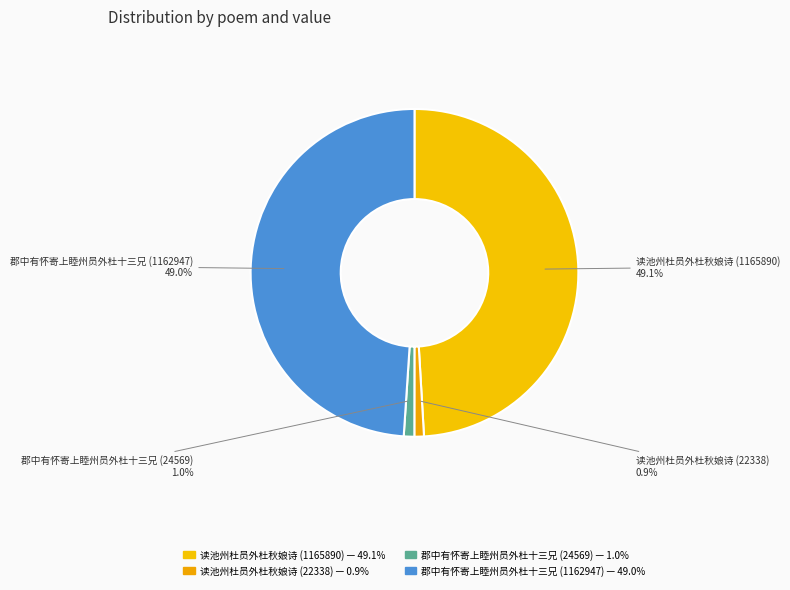

What is the total percentage of 读池州杜员外杜秋娘诗 (1165890) and 郡中有怀寄上睦州员外杜十三兄 (1162947)?

98.0%